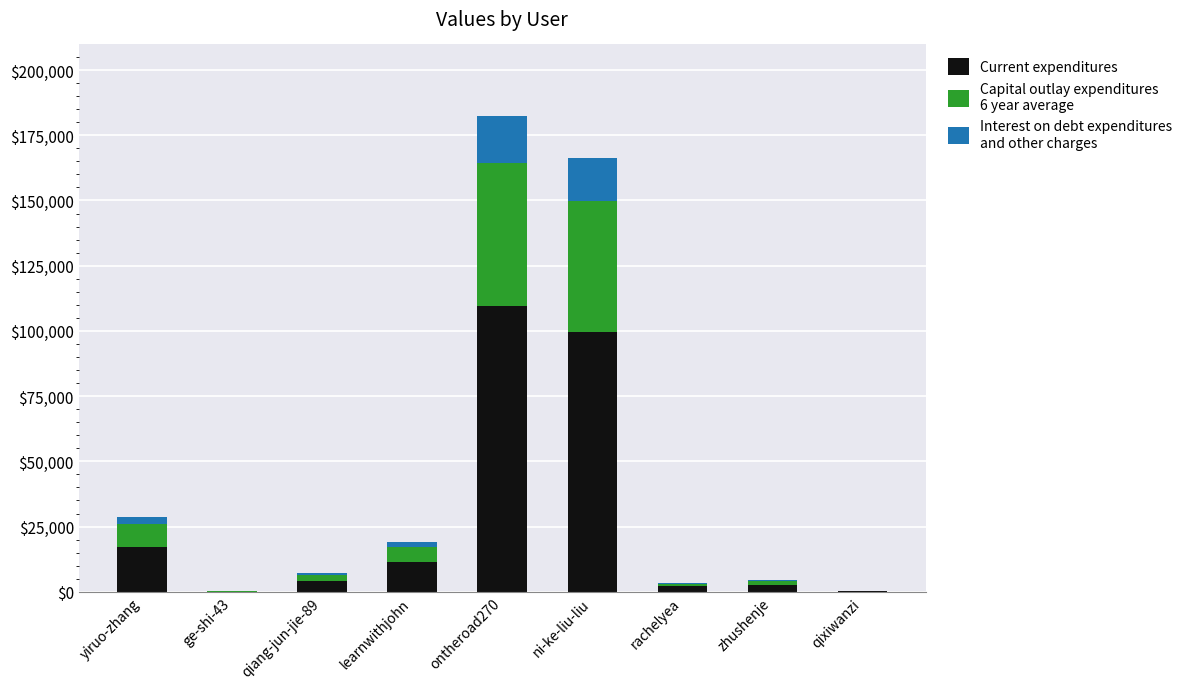

What is the total value across all series at ontheroad270?

182450.0